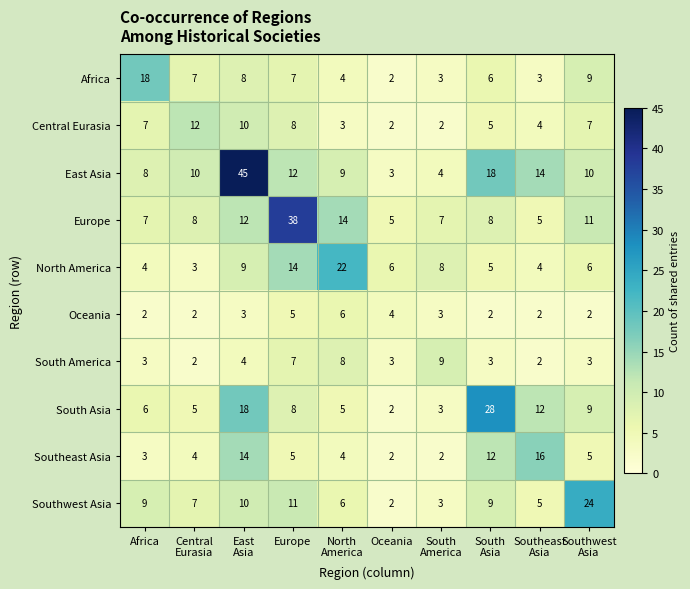

What is the maximum value for North America?

22